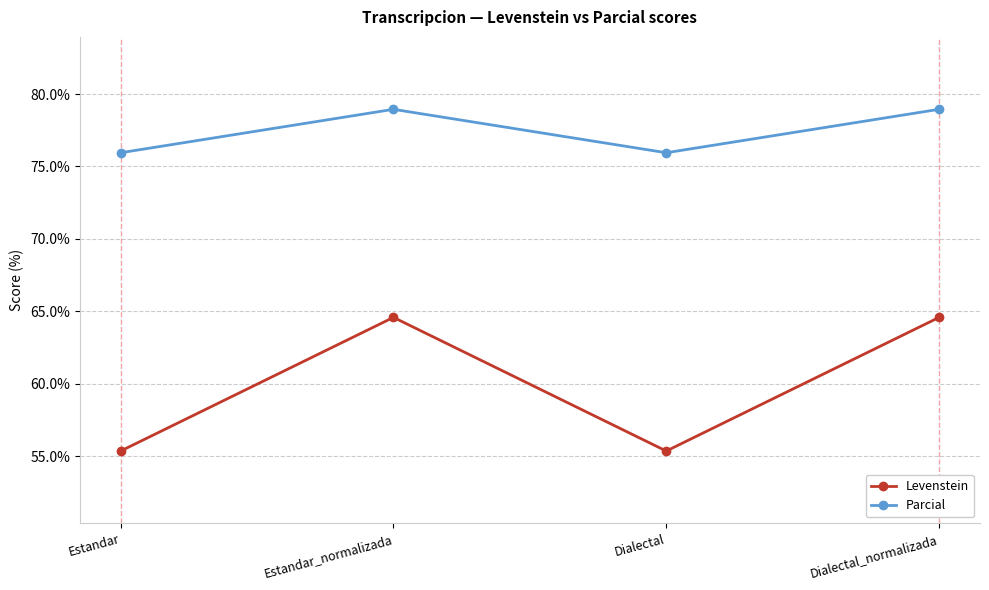

True or false: Levenstein and Parcial cross at least once.

False